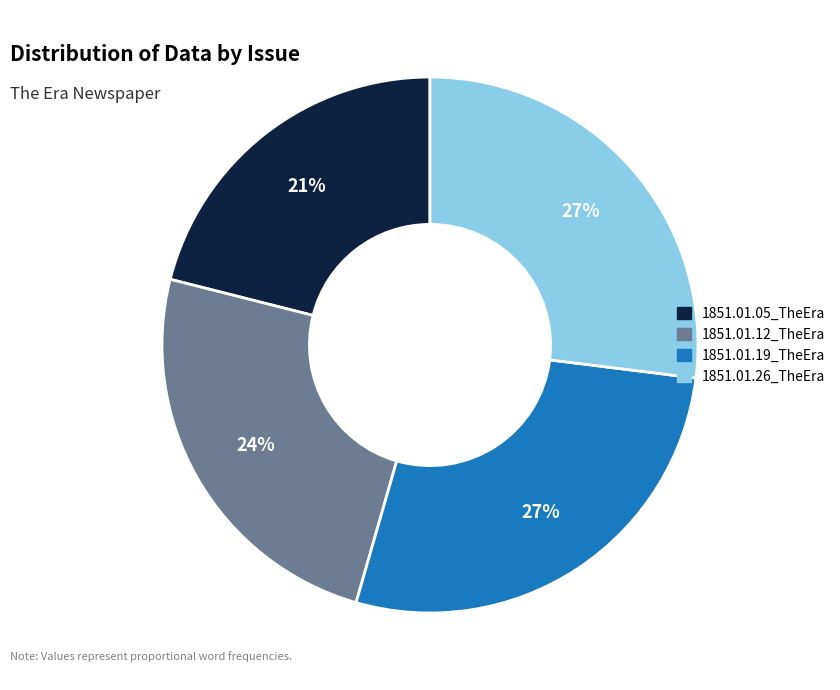

The 1851.01.26_TheEra slice represents 21% of the pie. True or false?

False